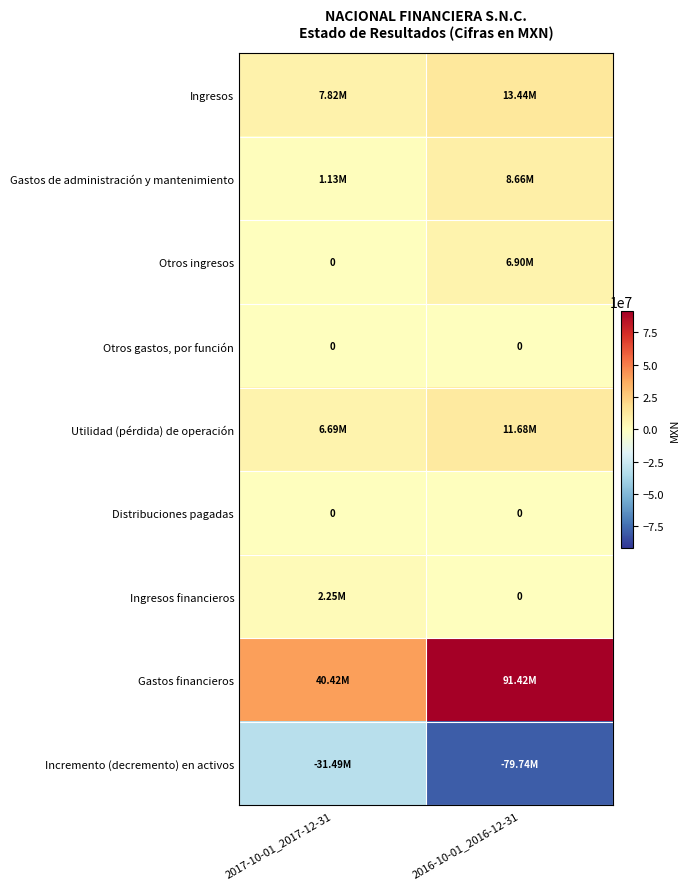

Between 2016-10-01_2016-12-31 and 2017-10-01_2017-12-31, which is larger?

2016-10-01_2016-12-31